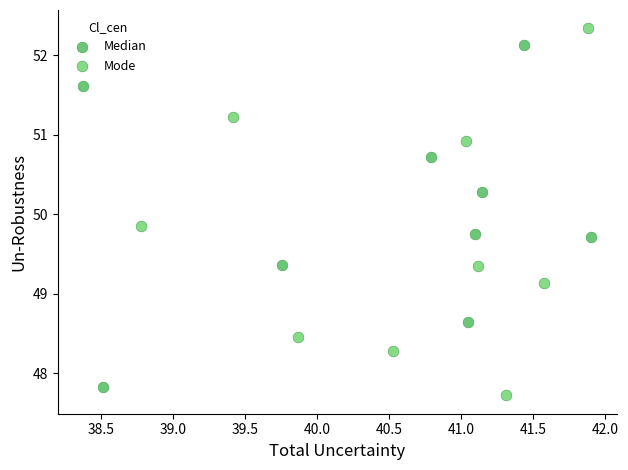

Which series has the largest Y range (max minus min)?

Mode